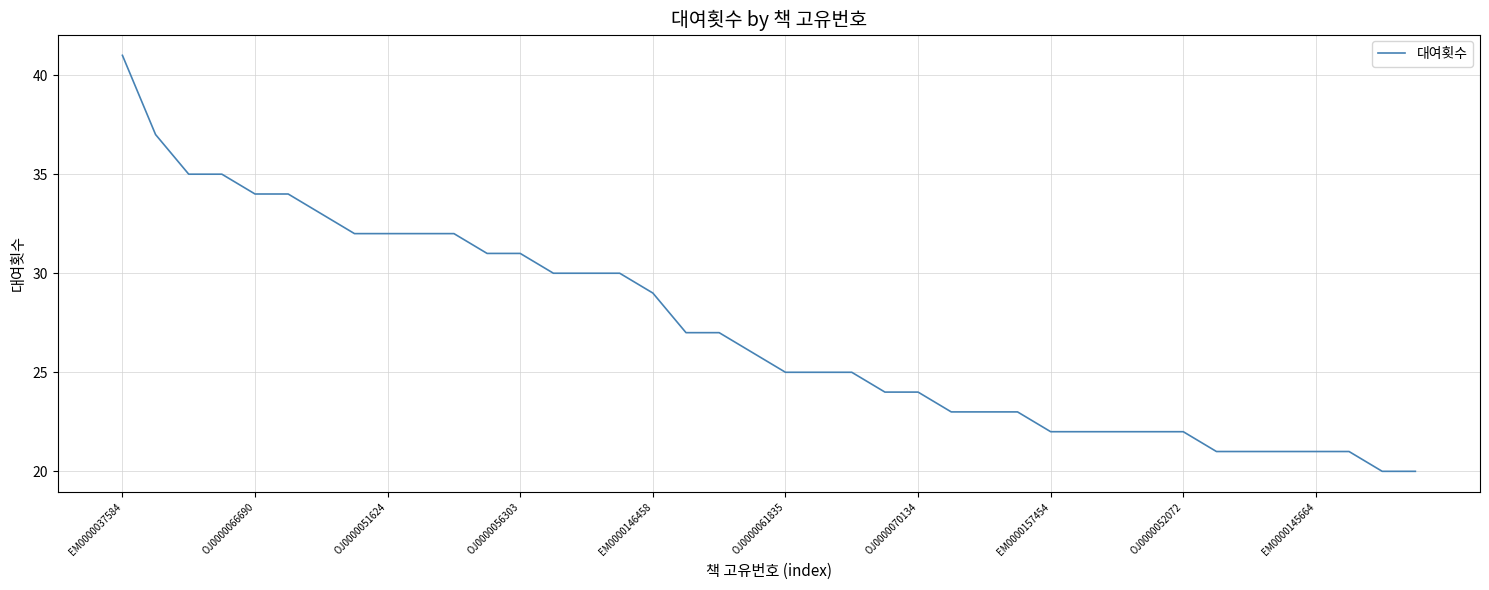

What is the greatest value displayed?

41